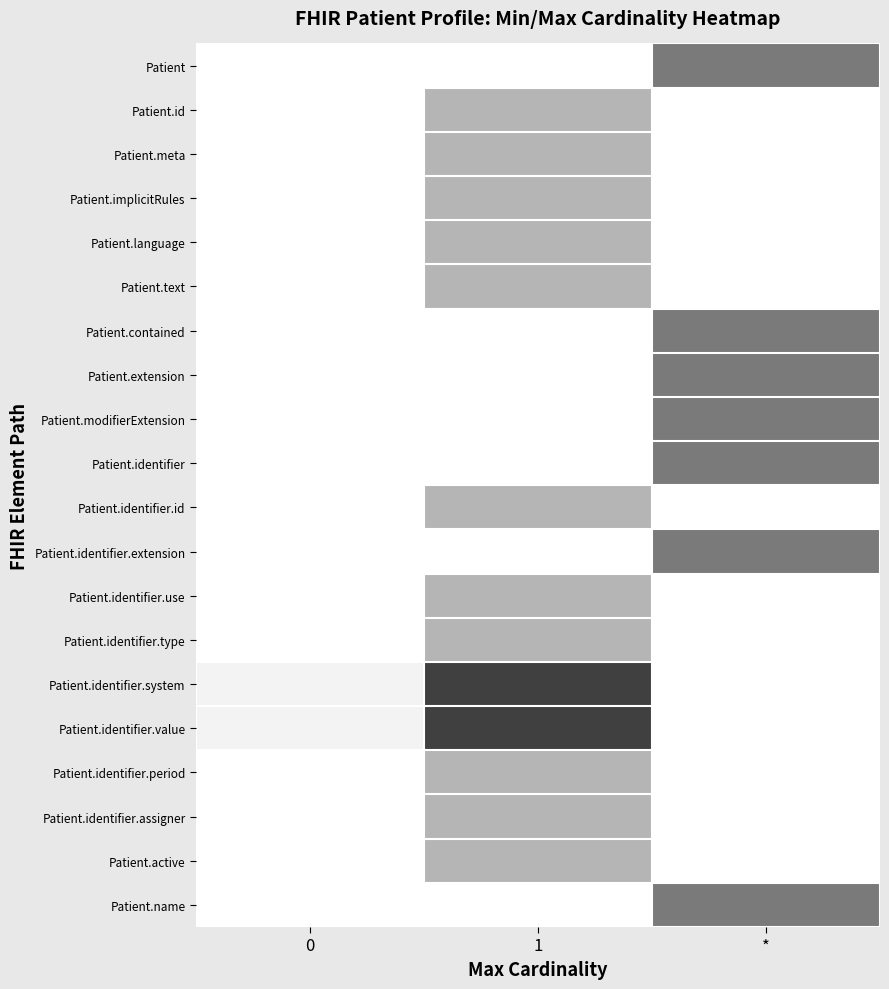

Which has a higher value, * or 0?

*